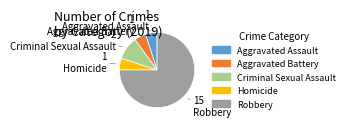

Is the sum of Aggravated Battery and Robbery greater than half?

Yes